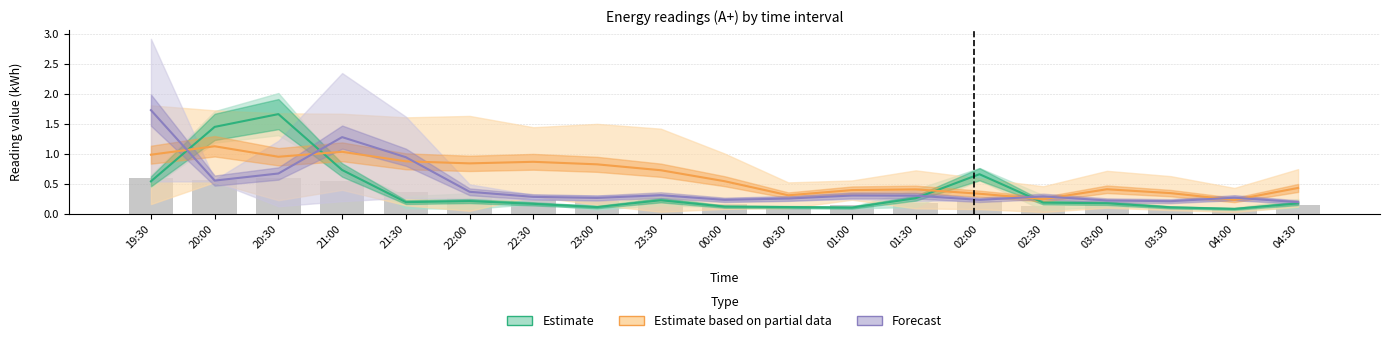

List the series in order of their overall mean, highest first.

Estimate based on partial data, Forecast, Estimate